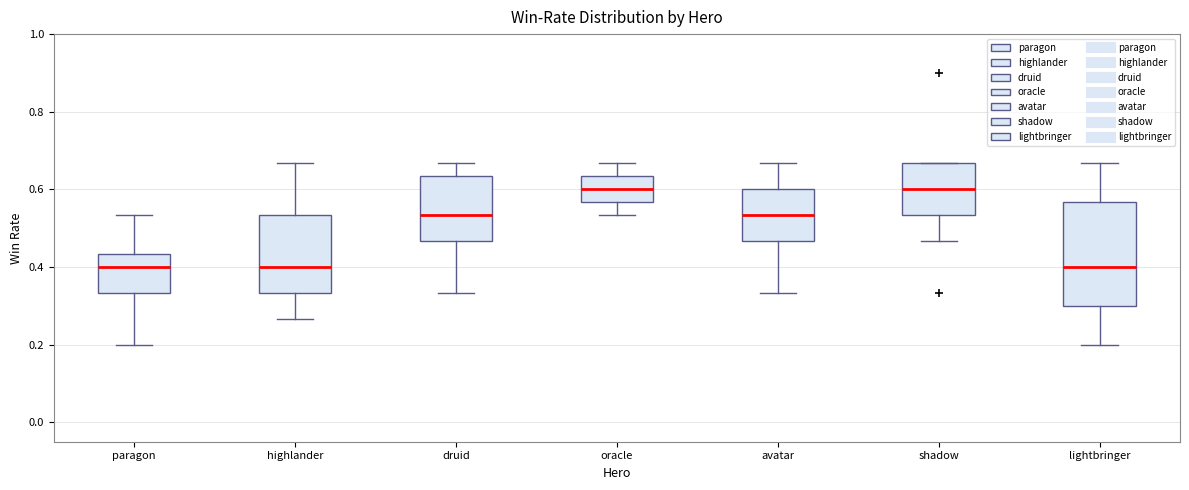

Where is the lower edge of the box for oracle on the y-axis? The values are not printed on the chart, so give them approximately, as read against the axis.

0.56